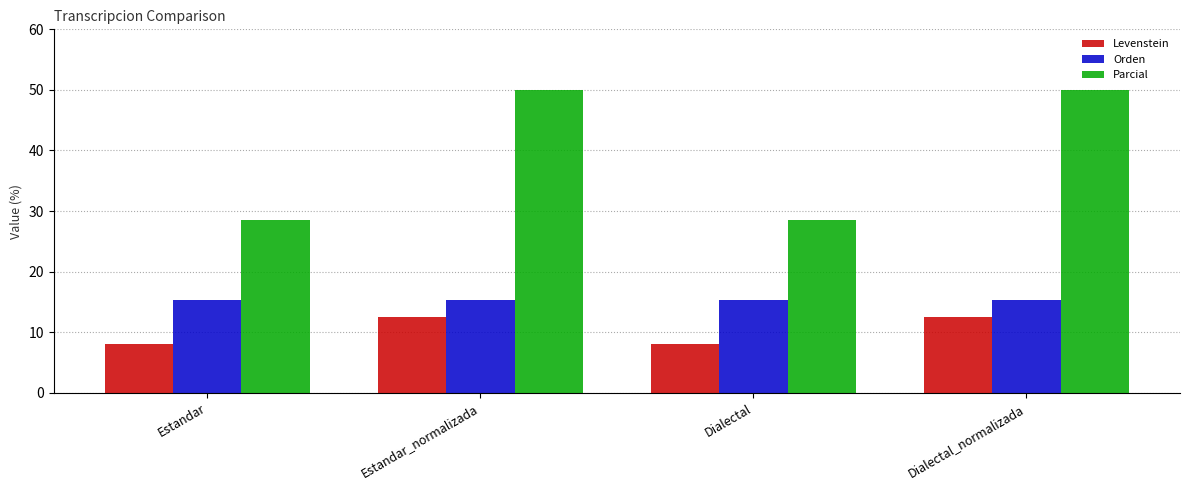

What position from the left is Dialectal?

3